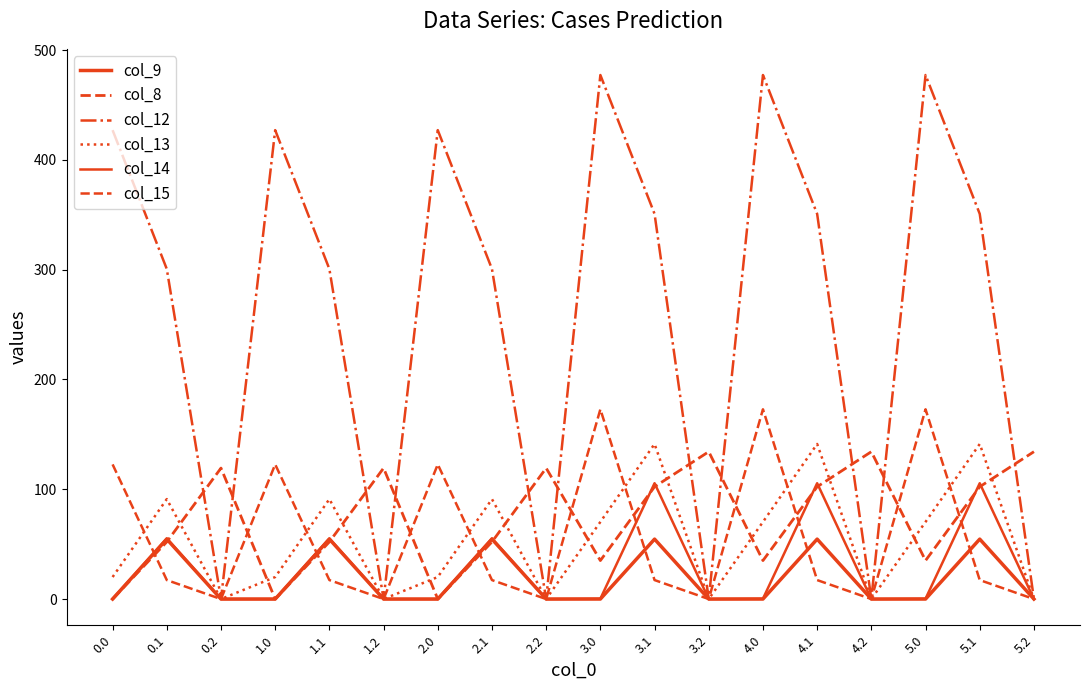

Which series has the largest total across all categories?

col_12